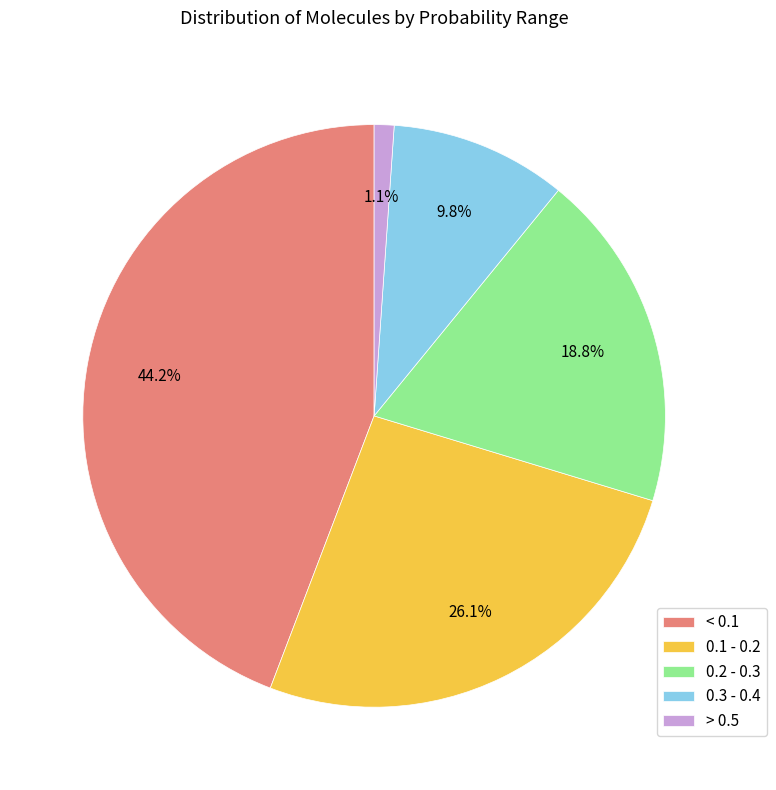

Is there any slice that represents more than half of the pie?

No